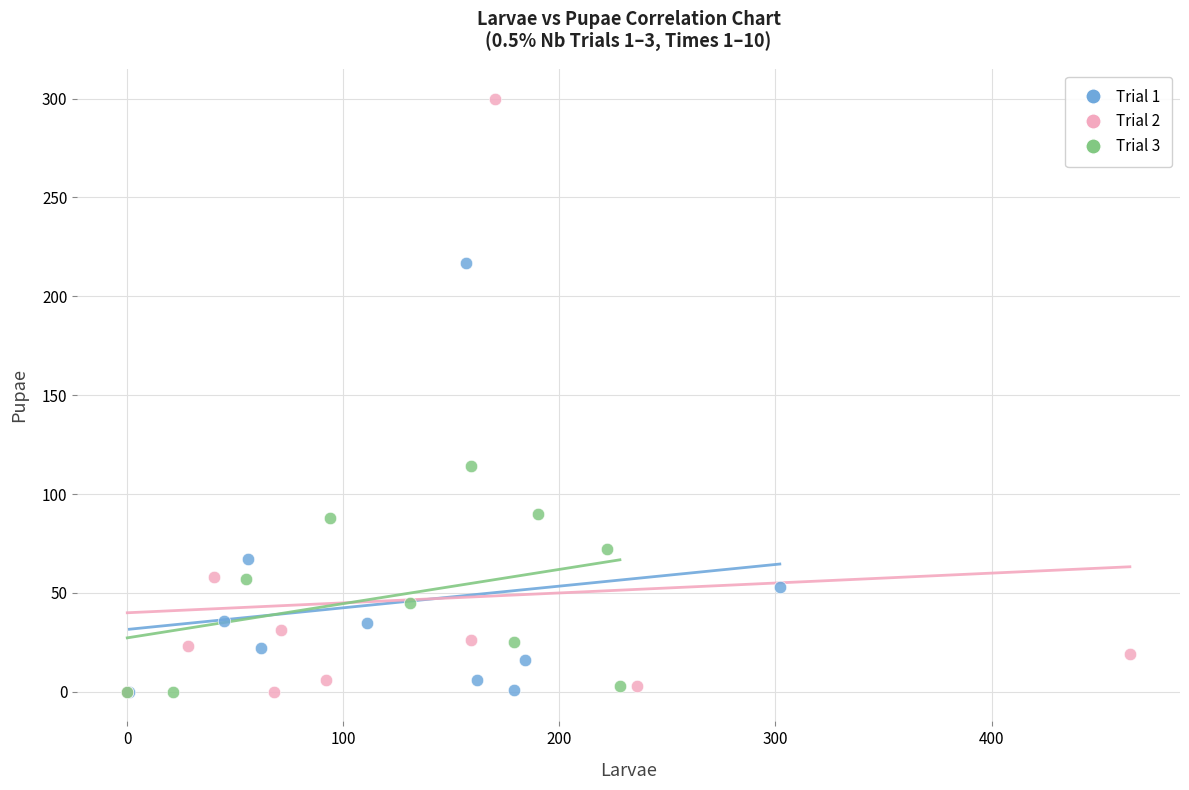

Which series has the largest Y range (max minus min)?

Trial 2